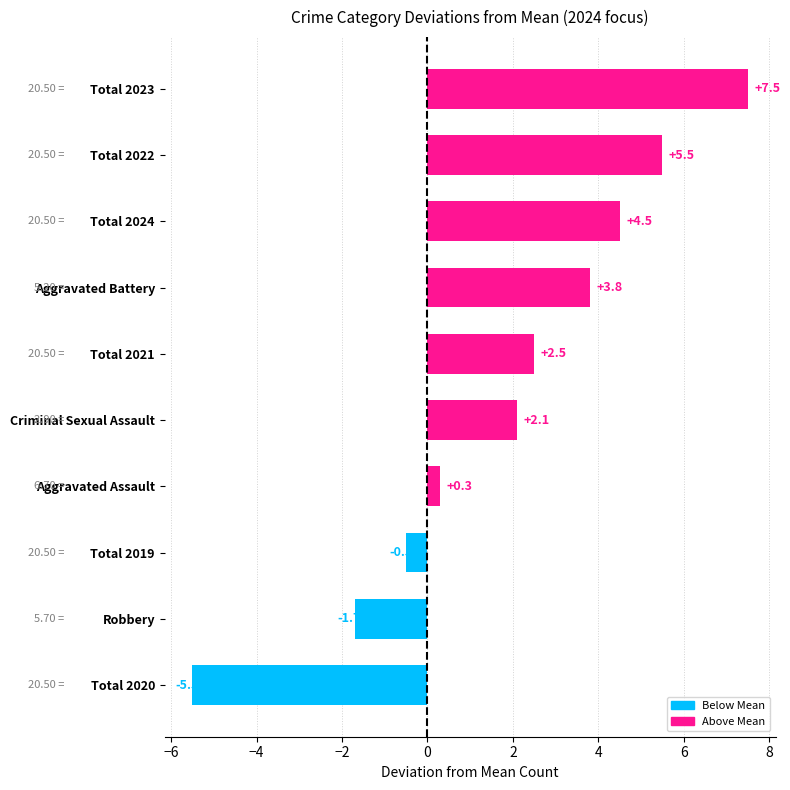

What is the sum of the values at Robbery and Total 2023?

5.8